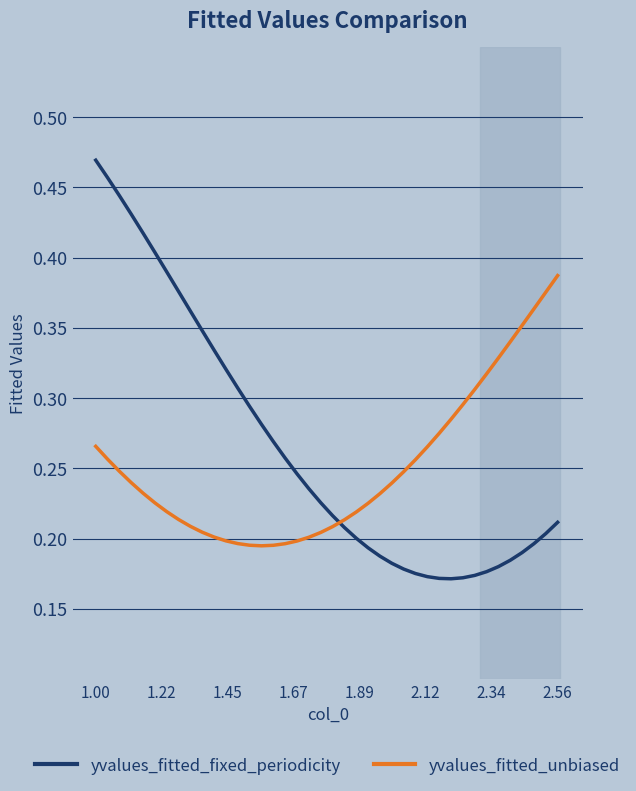

True or false: yvalues_fitted_unbiased and yvalues_fitted_fixed_periodicity intersect in this chart.

True